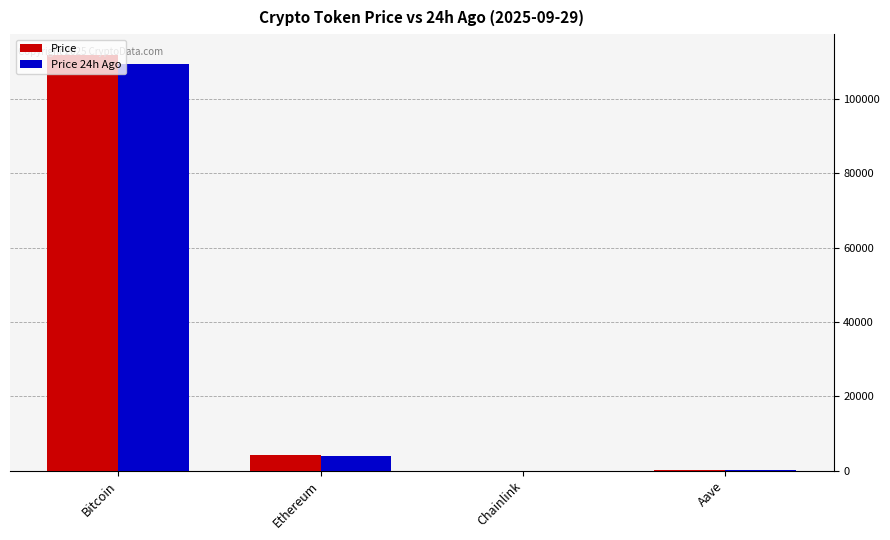

What is the spread (max minus min) of values at Aave?

5.5